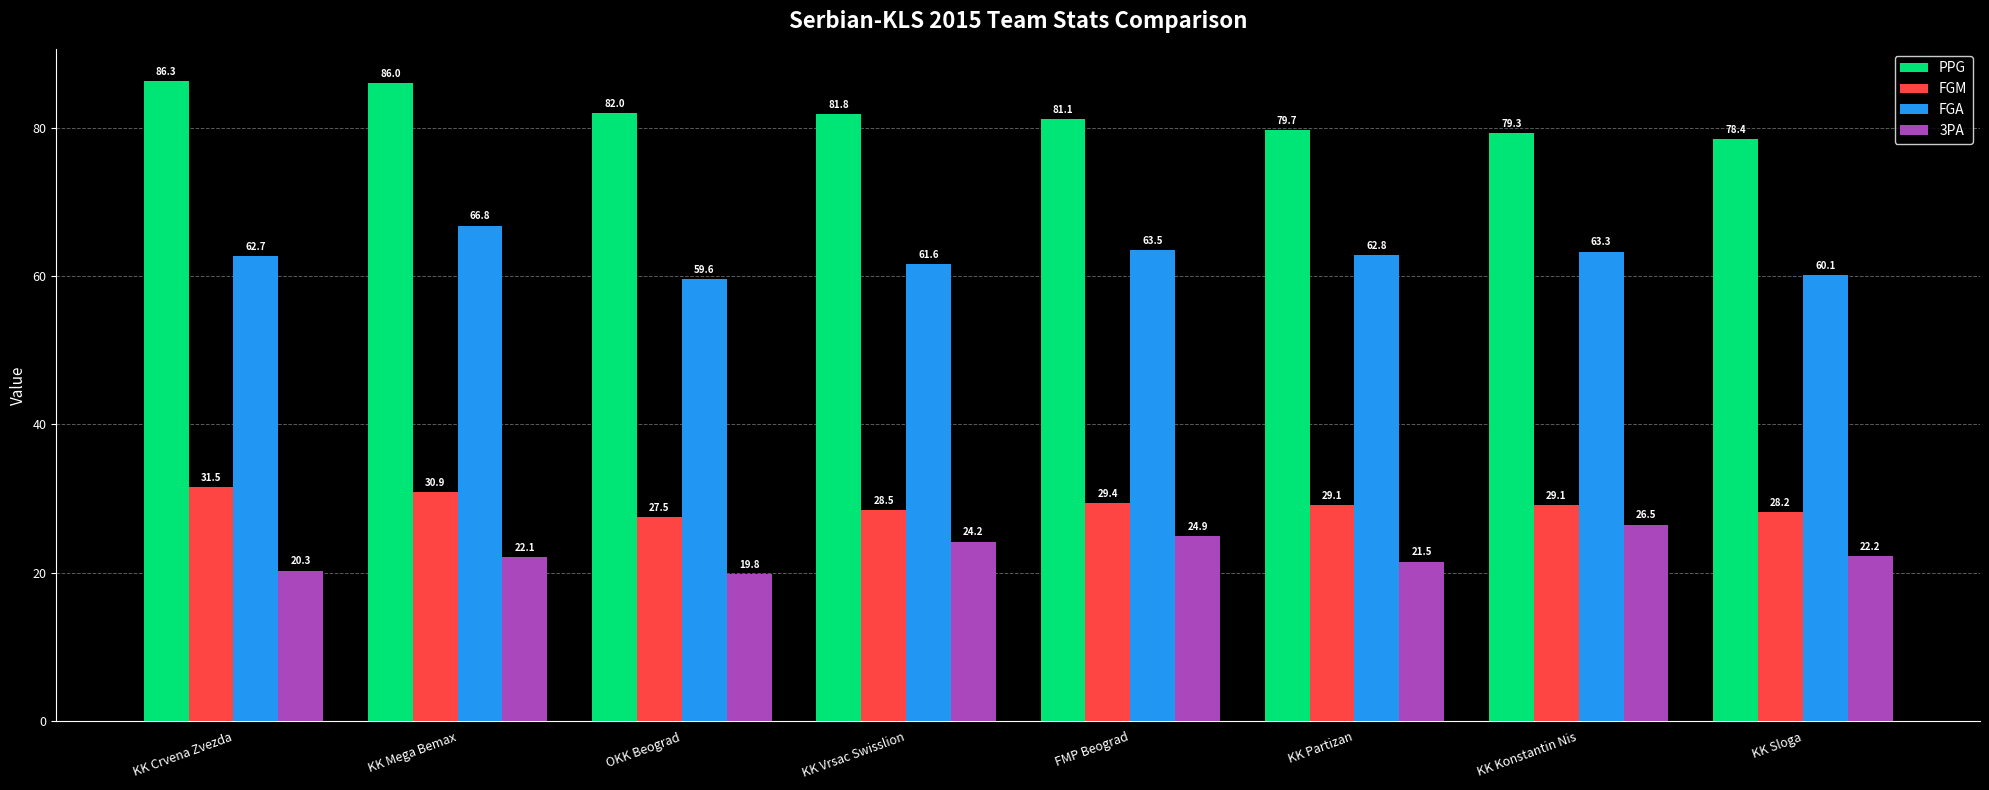

What is the highest value of the PPG series?

86.3